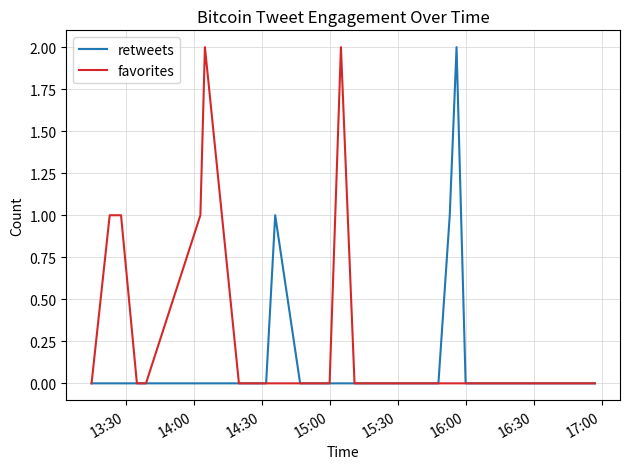

Which series has the largest total across all categories?

favorites